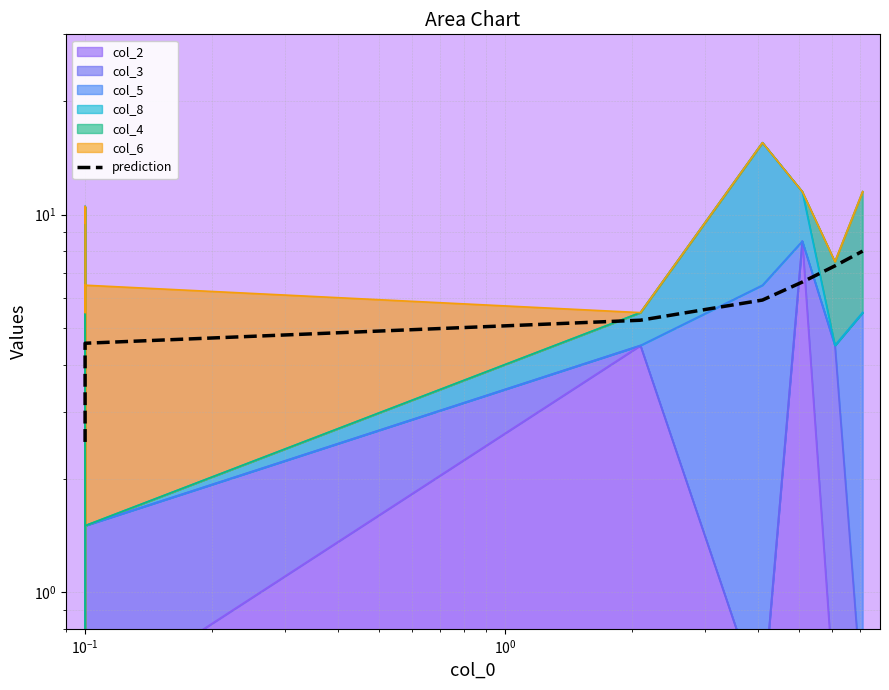

What is the difference between the second highest and second lowest values?

4.1